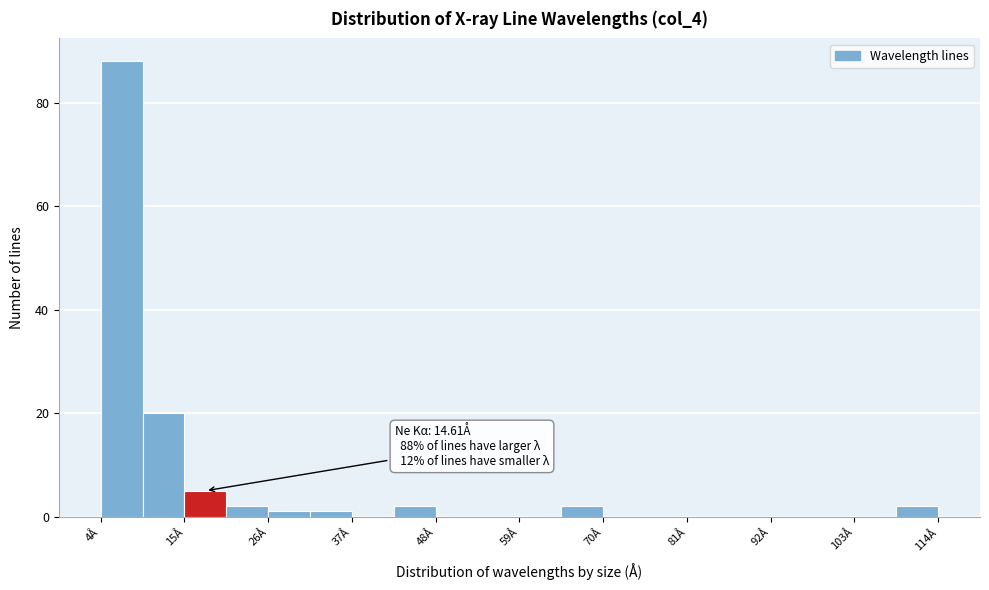

Read against the x-axis, roughly where is the centre of the tallest bar?

6